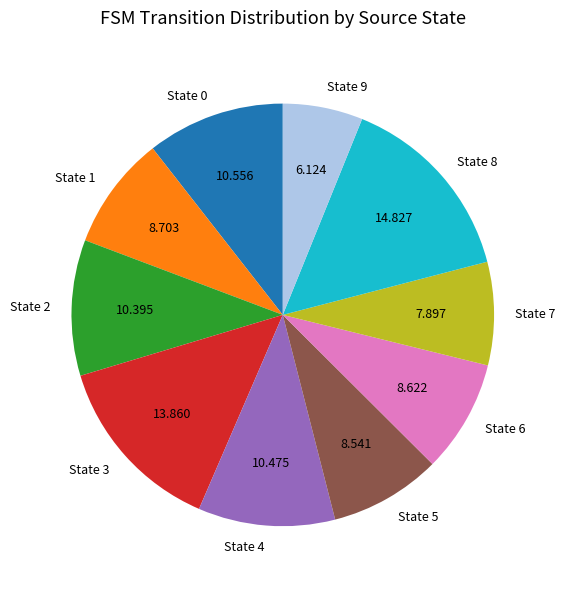

Combined, do State 4 and State 3 account for over 50%?

No